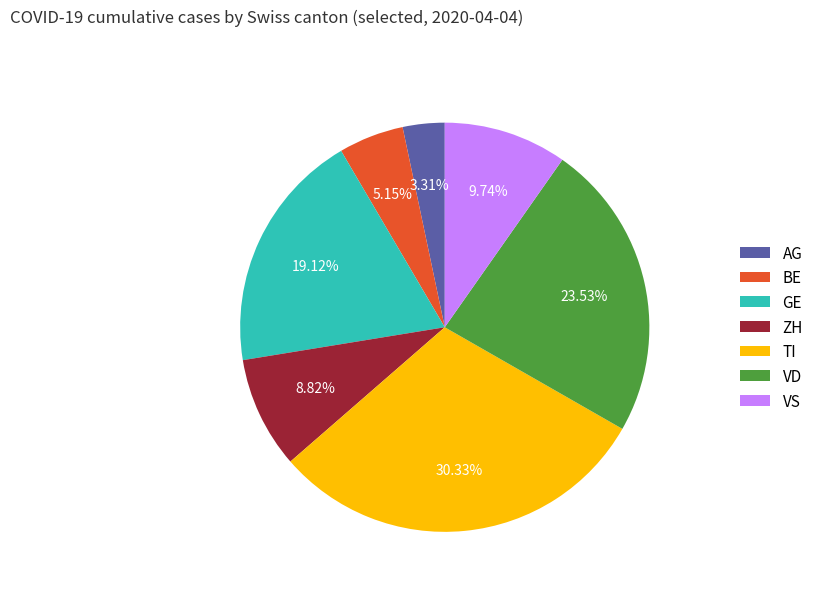

Between VD and AG, which is larger?

VD